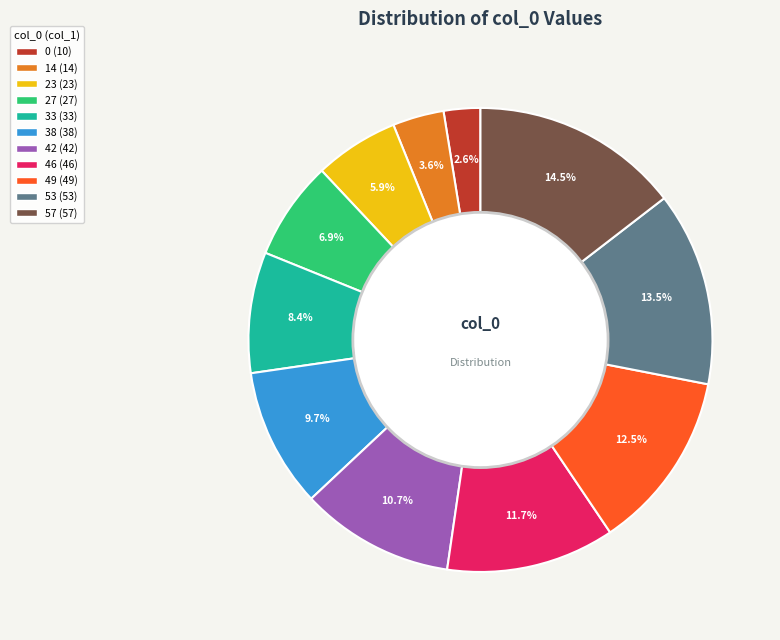

How many segments does this pie chart have?

11